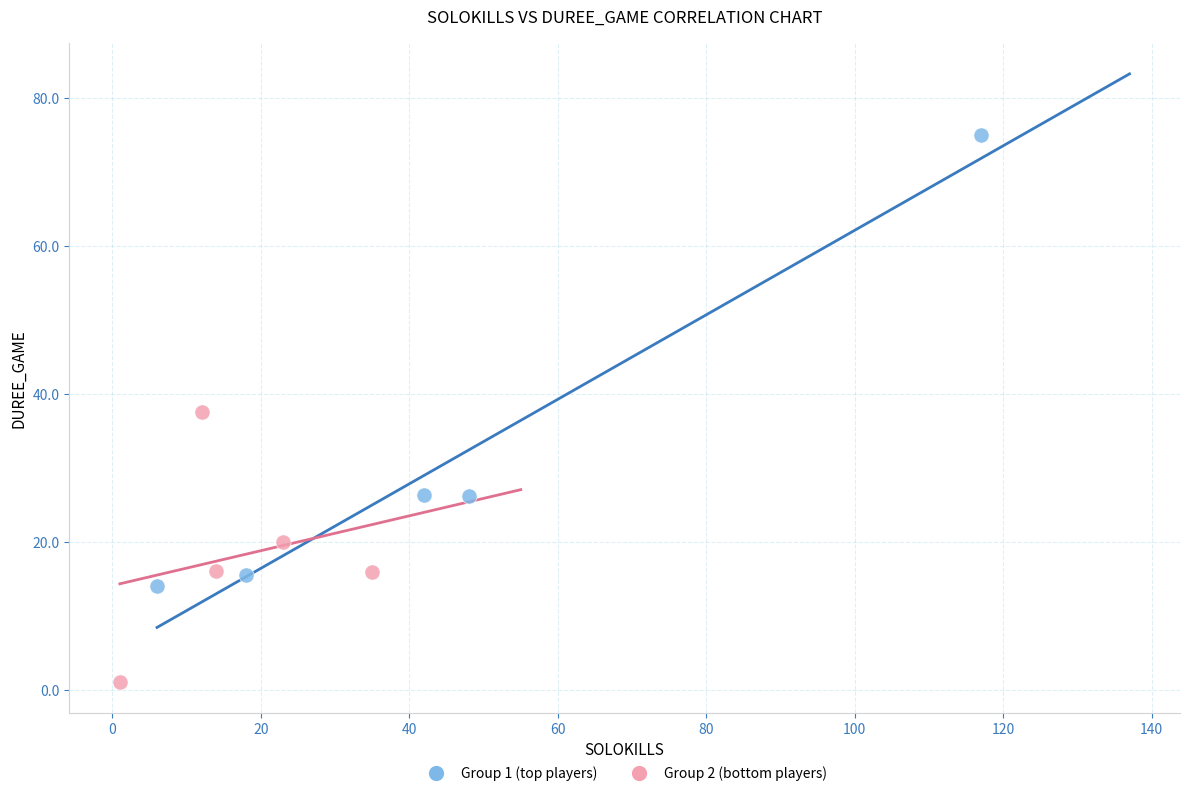

Which series contains the highest Y value?

Group 1 (top players)